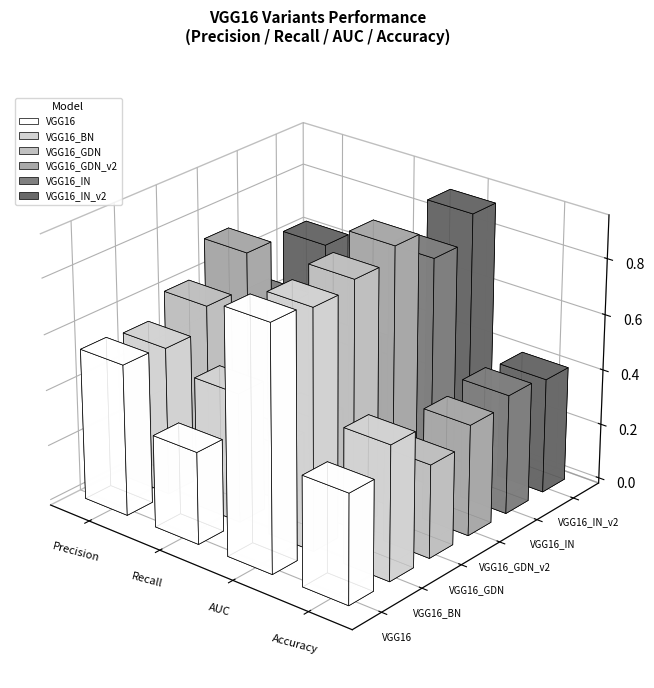

The VGG16_IN series shows 0.1 at Precision. True or false?

False